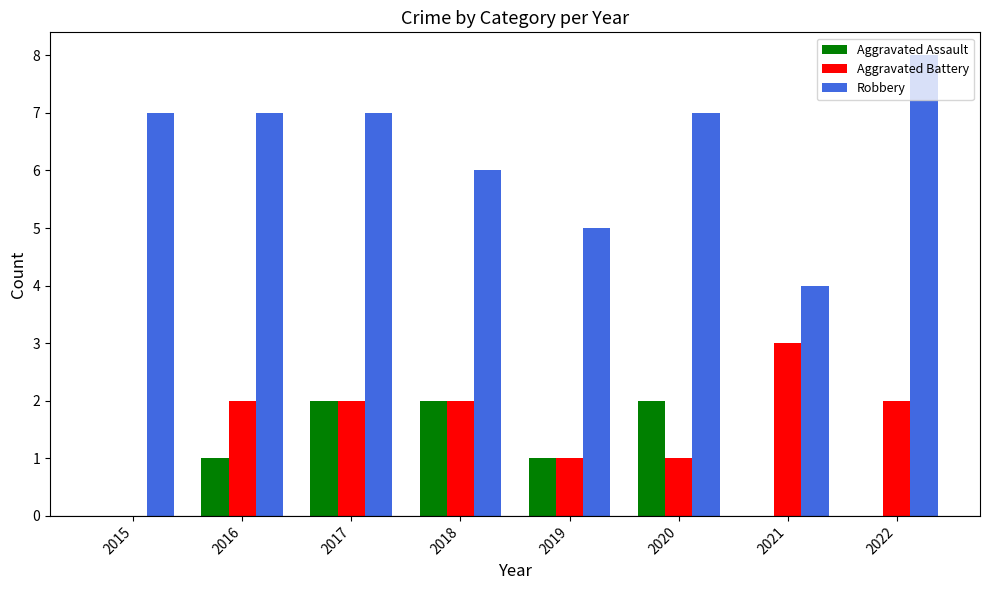

At which category is the sum across all series the highest?

2017